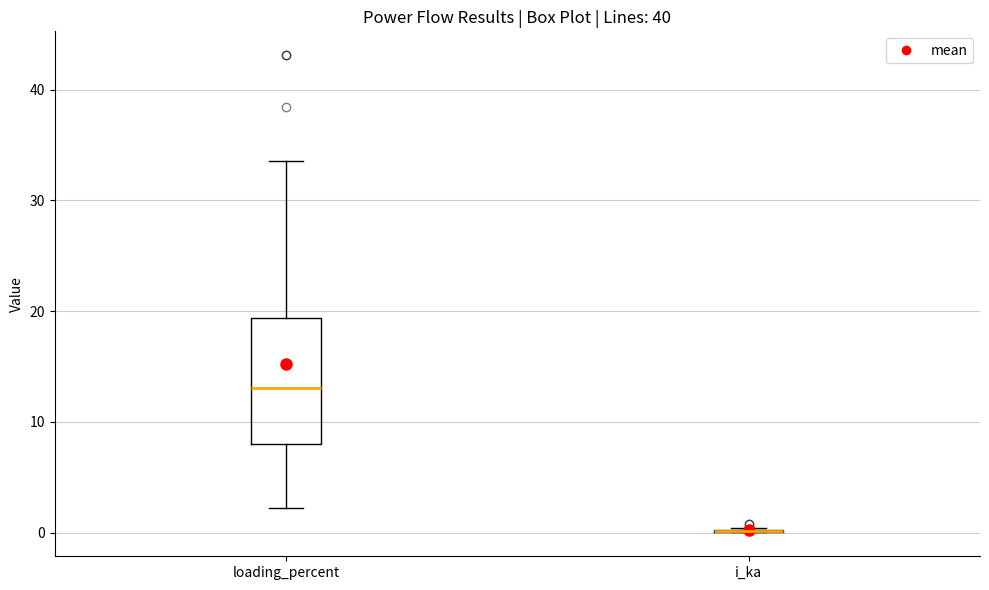

Reading left to right, read every box against the y-axis: the position of its median line, the range the box covers, and the ends of its whiskers. The values are not printed on the chart, so give them approximately, as read against the axis.

loading_percent: median 13, box 8 to 19, whiskers 2 to 34
i_ka: box collapsed to a line at 0, whiskers 0 to 0